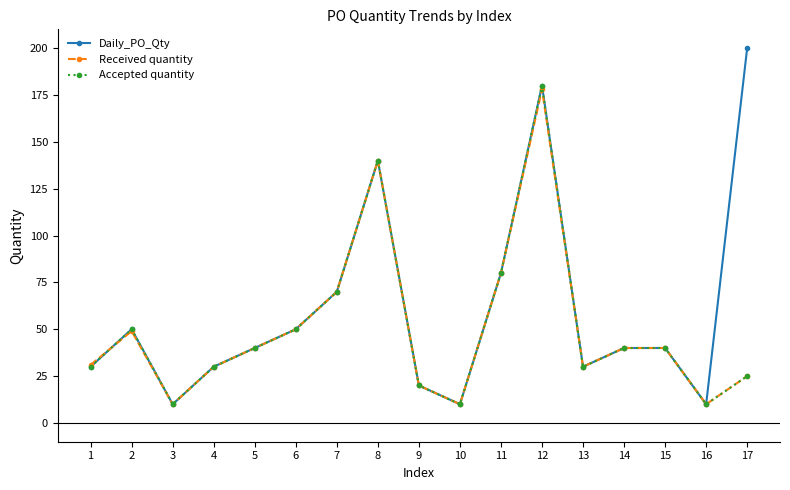

How many series are shown in this chart?

3